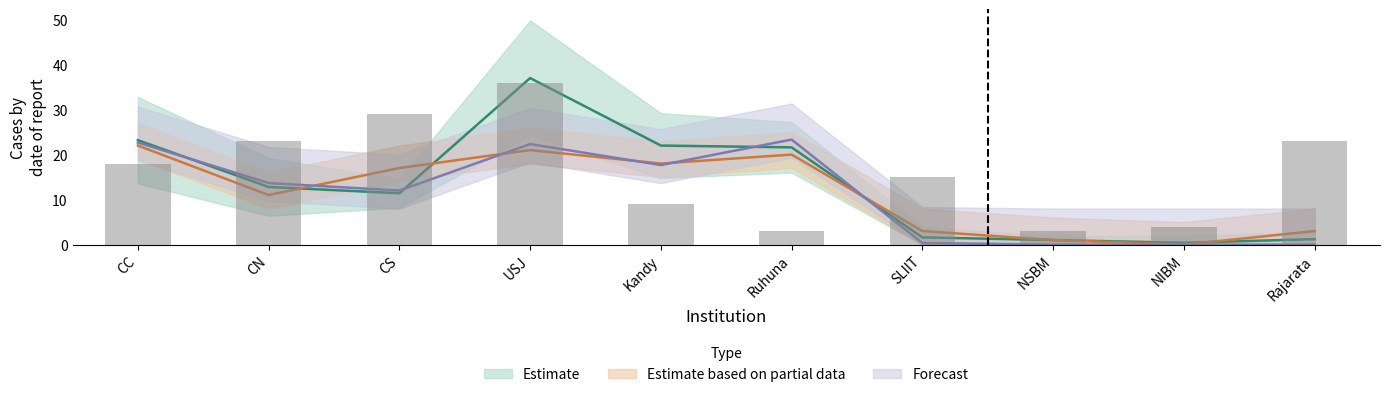

Reading left to right, extract all data points from this chart.

APL: 23.2	12.8	11.4	37.0	22.0	21.6	1.6	1.0	0.4	1.2
ACC: 22.0	11.0	17.0	21.0	18.0	20.0	3.0	1.0	0.0	3.0
oGV: 18.0	23.0	29.0	36.0	9.0	3.0	15.0	3.0	4.0	23.0
iGV: 22.7	13.7	12.0	22.3	17.7	23.3	0.3	0.0	0.0	0.0